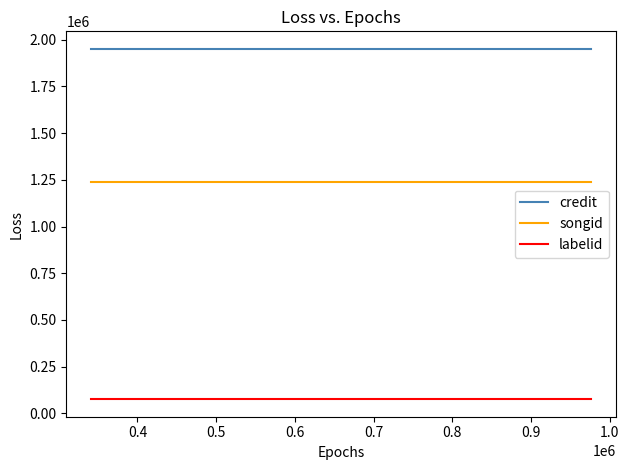

Reading right to left, what are all the values shown in this chart?

credit: 1950609	1950609	1950609
songid: 1239825	1239825	1239825
labelid: 76173	76173	76173